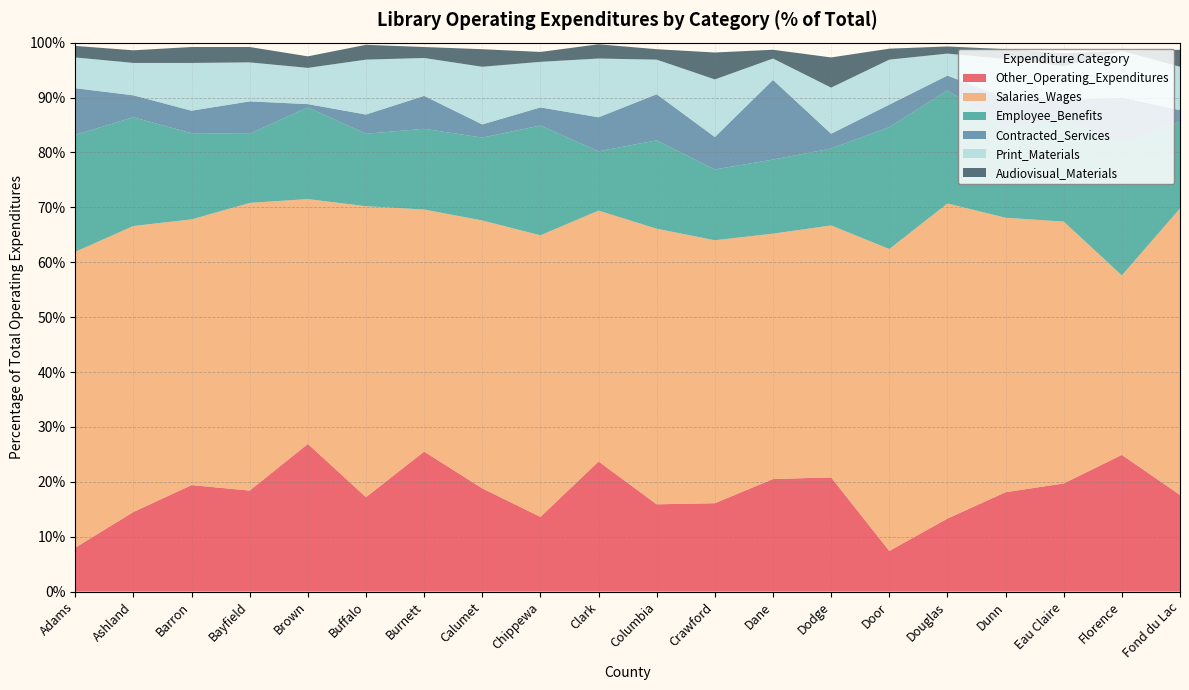

Reading left to right, transcribe all the data shown in this chart.

Other_Operating_Expenditures: 8.0	14.5	19.4	18.4	26.9	17.2	25.5	18.8	13.6	23.7	15.9	16.1	20.5	20.8	7.4	13.3	18.1	19.7	24.9	17.6
Salaries_Wages: 53.9	52.1	48.4	52.4	44.6	53.0	44.1	48.8	51.3	45.7	50.2	47.9	44.7	45.9	55.0	57.4	50.0	47.7	32.7	52.2
Employee_Benefits: 21.3	19.8	15.7	12.6	16.7	13.2	14.7	15.1	20.0	10.8	16.1	12.9	13.5	14.0	22.2	20.6	16.3	18.6	24.2	15.8
Contracted_Services: 8.5	4.0	4.1	5.9	0.6	3.5	6.0	2.4	3.3	6.2	8.4	5.9	14.5	2.7	4.1	2.7	5.5	3.5	8.2	2.1
Print_Materials: 5.6	5.9	8.7	7.1	6.6	10.0	6.9	10.5	8.3	10.7	6.3	10.5	3.9	8.4	8.2	4.0	7.1	6.2	8.5	7.9
Audiovisual_Materials: 2.1	2.3	2.9	2.8	2.1	2.7	2.0	3.2	1.8	2.6	1.9	4.9	1.6	5.5	2.0	1.3	1.8	2.4	0.0	3.1